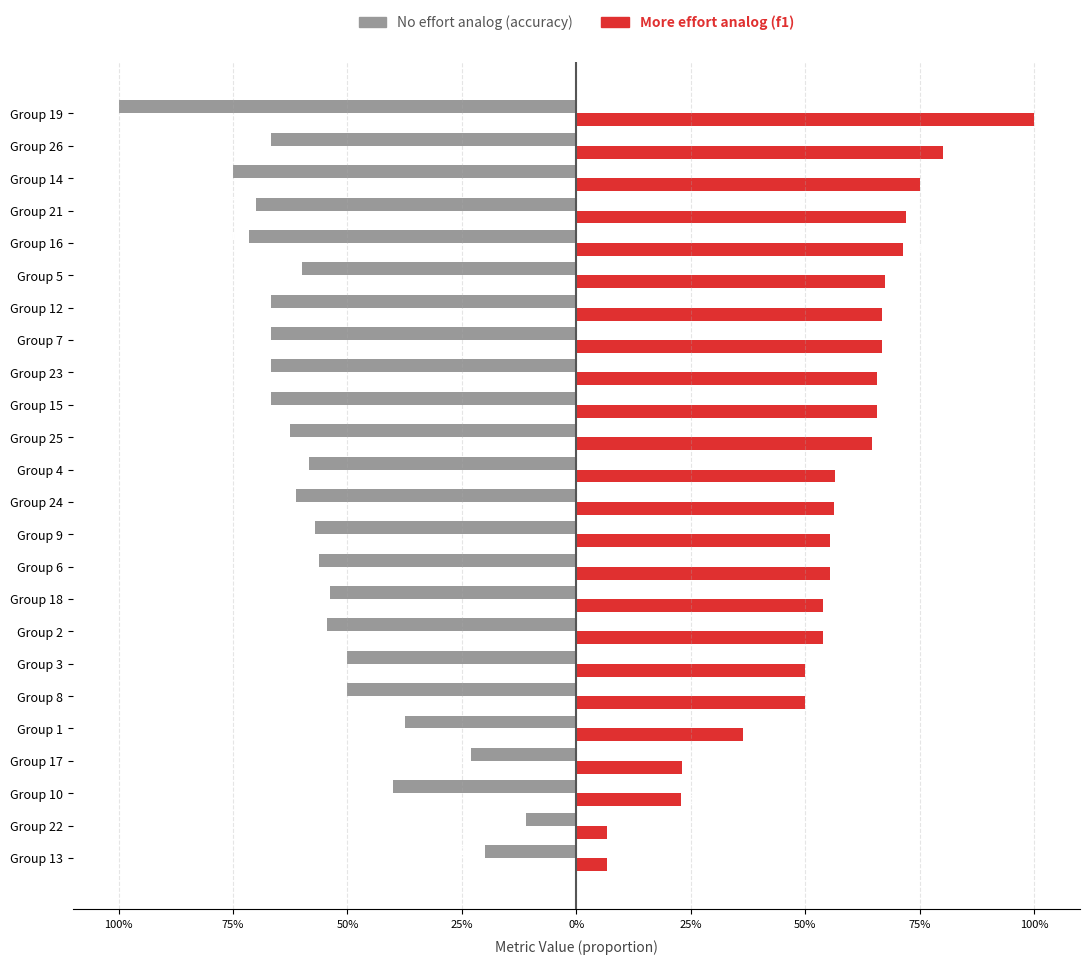

Reading right to left, list all the values displayed in this chart.

accuracy: -1.0	-0.7	-0.8	-0.7	-0.7	-0.6	-0.7	-0.7	-0.7	-0.7	-0.6	-0.6	-0.6	-0.6	-0.6	-0.5	-0.5	-0.5	-0.5	-0.4	-0.2	-0.4	-0.1	-0.2
f1: 1.0	0.8	0.8	0.7	0.7	0.7	0.7	0.7	0.7	0.7	0.6	0.6	0.6	0.6	0.6	0.5	0.5	0.5	0.5	0.4	0.2	0.2	0.1	0.1